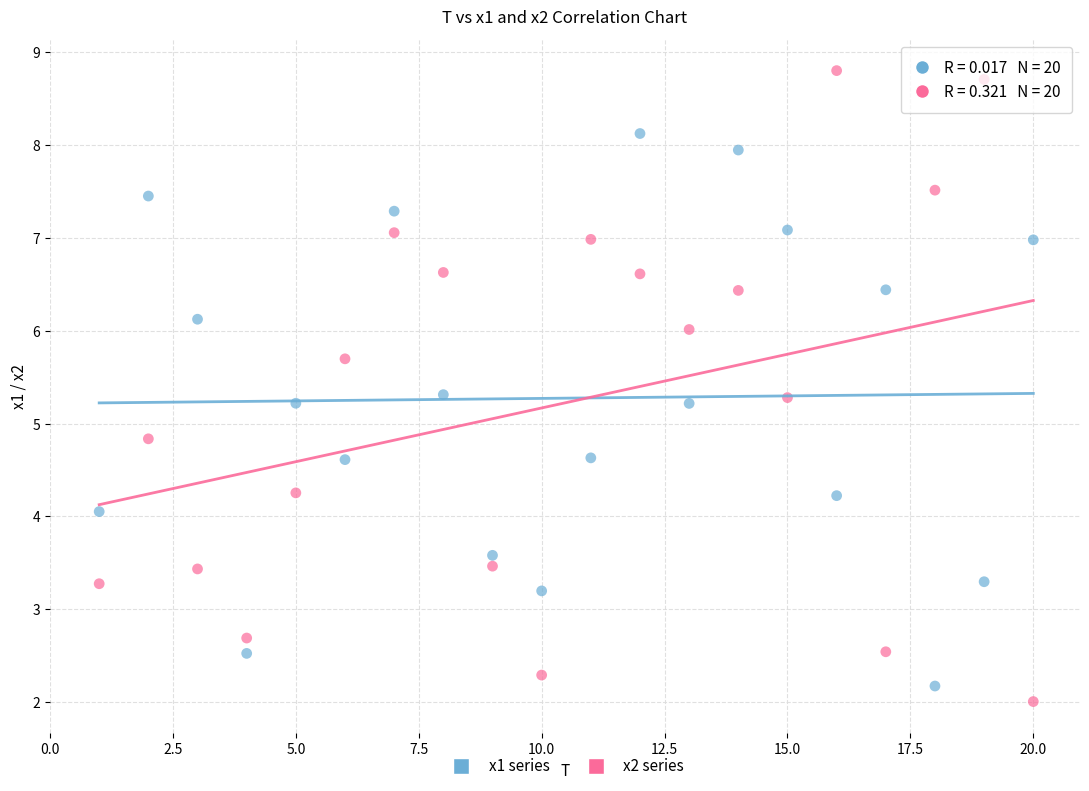

Which series has the largest Y range (max minus min)?

x2 series